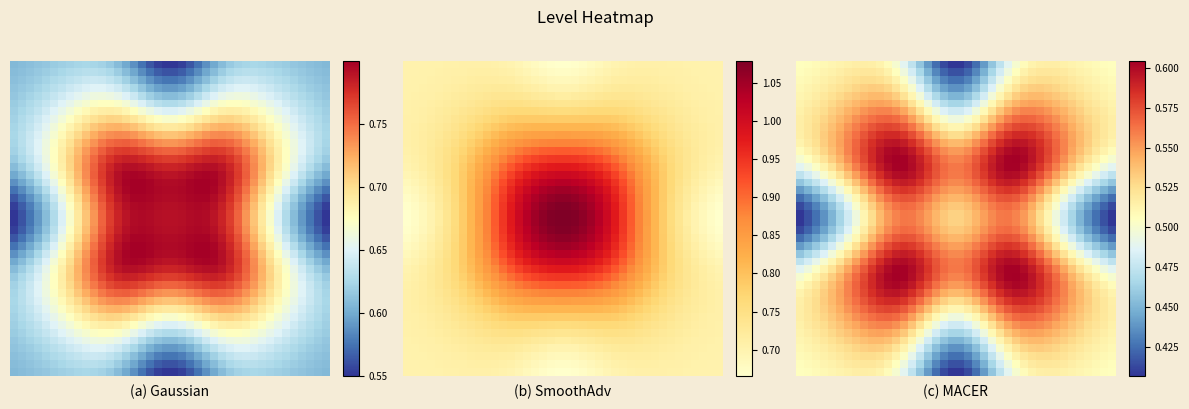

At which category is the sum across all series the highest?

12